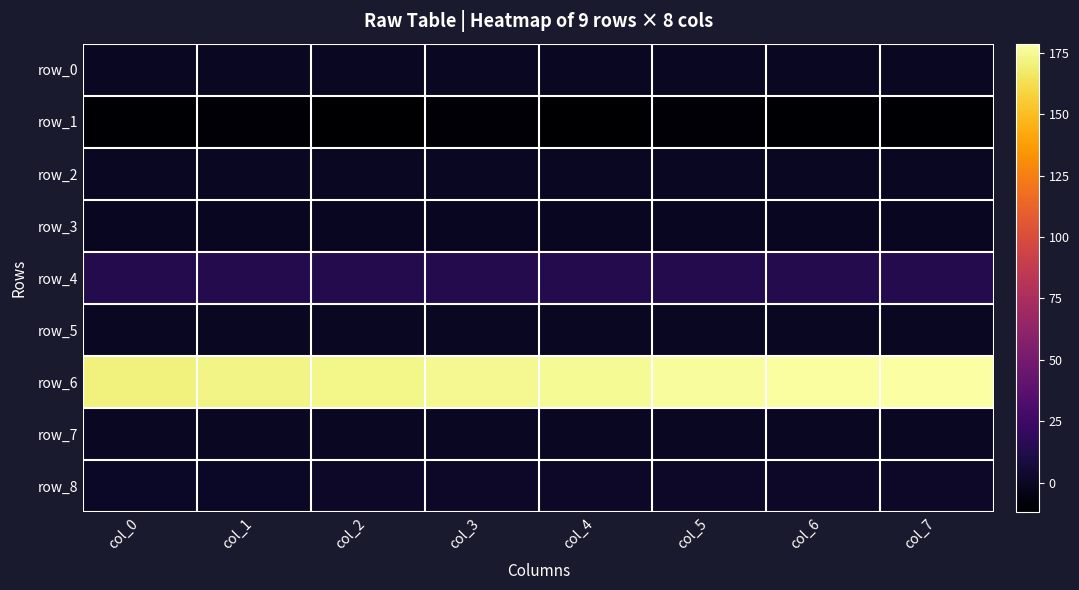

What is the maximum value for row_6?

178.7